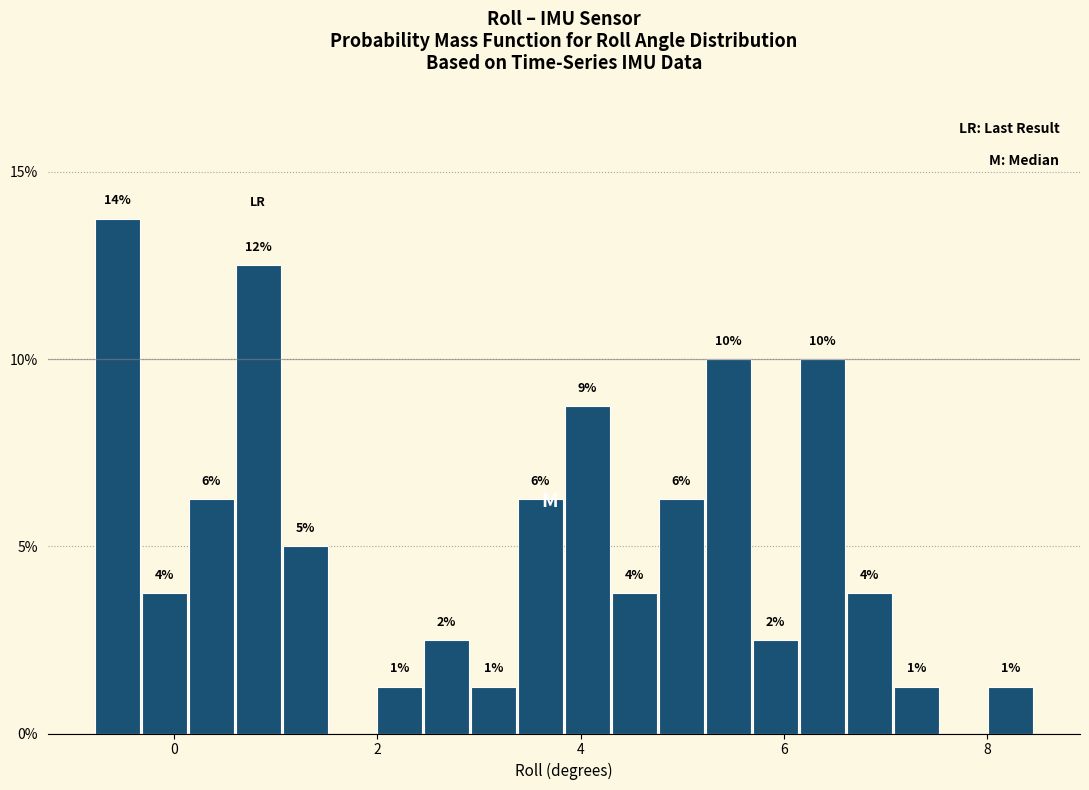

Read against the x-axis, roughly where is the centre of the tallest bar?

-0.6